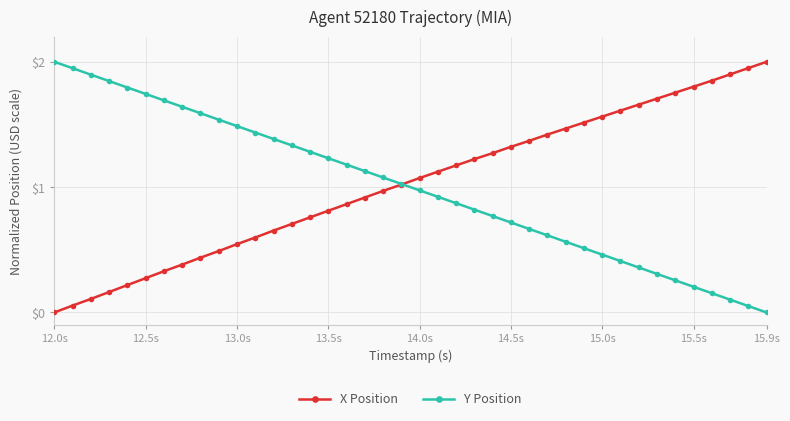

Which series has the largest total across all categories?

X Position